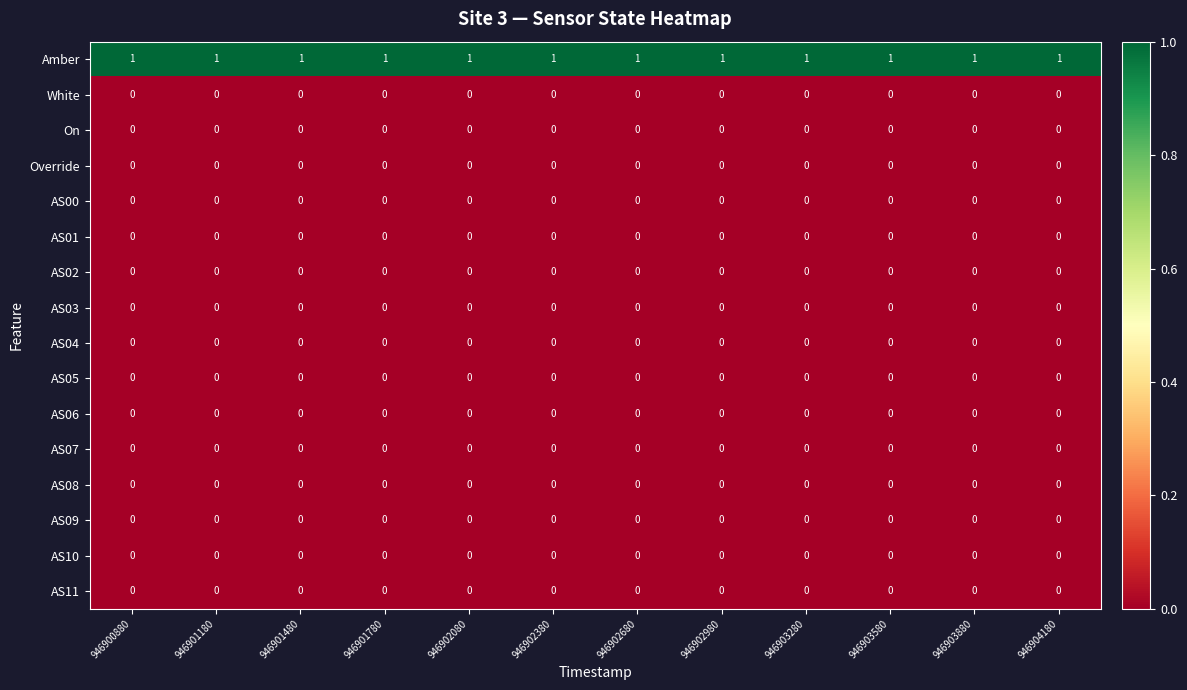

What is the total value across all series at 946901780?

1